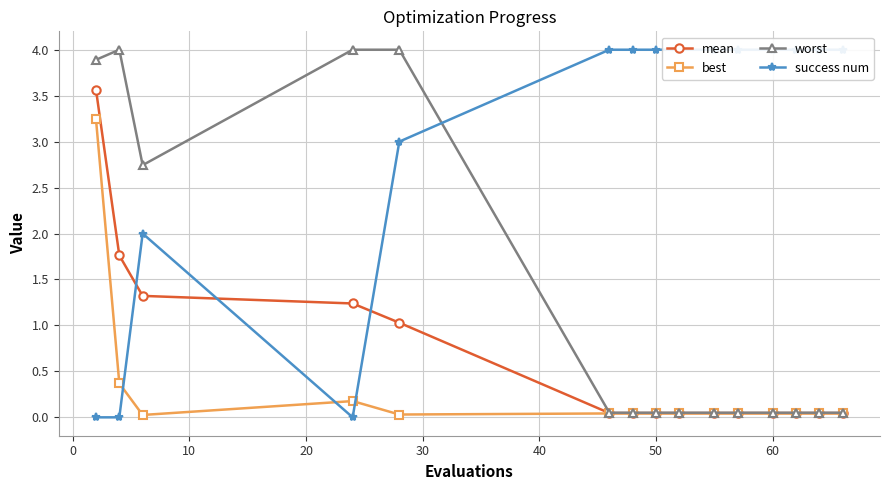

What is the maximum value shown in the chart?

4.0